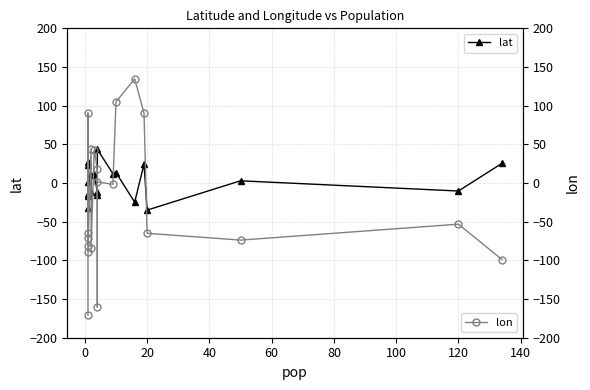

What is the average value of the lon series?

-24.4